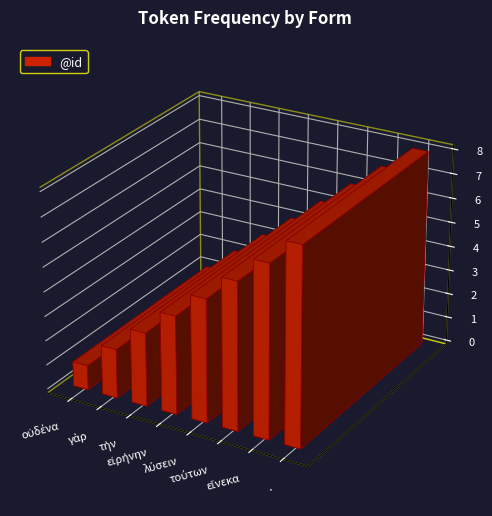

Reading left to right, extract all data points from this chart.

1	2	3	4	5	6	7	8